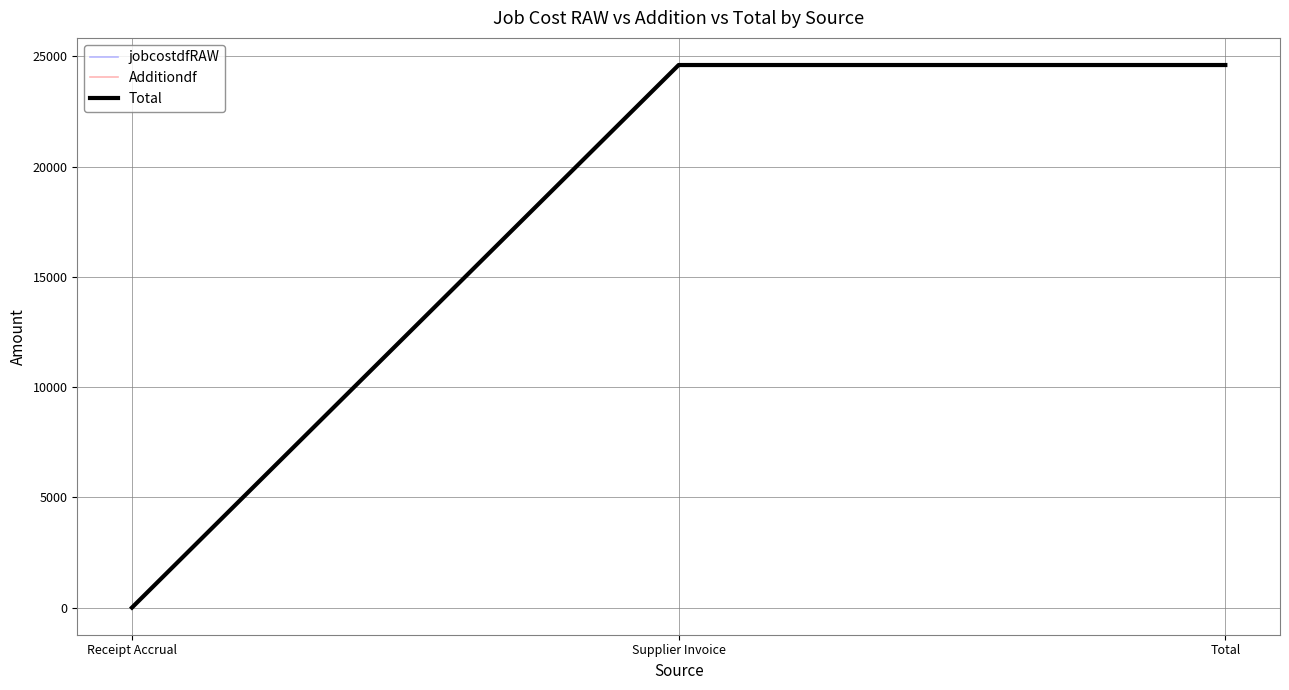

At how many categories does at least one series exceed 16846?

2